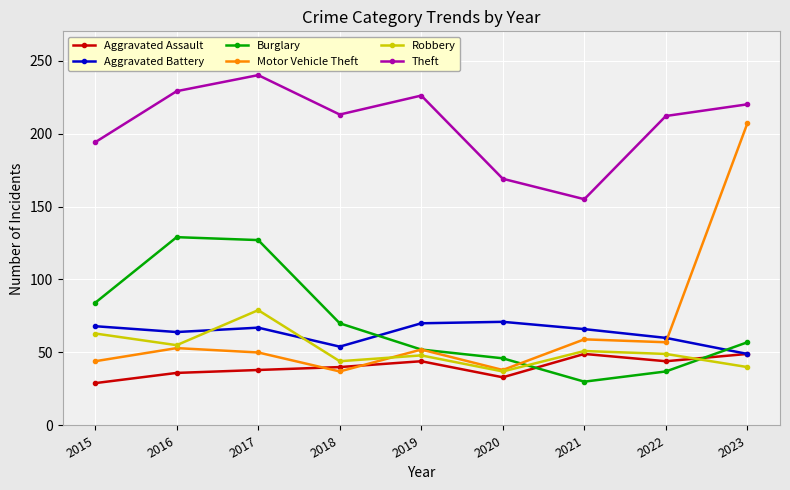

What is the value of the Robbery point at the 4th from the left?

44